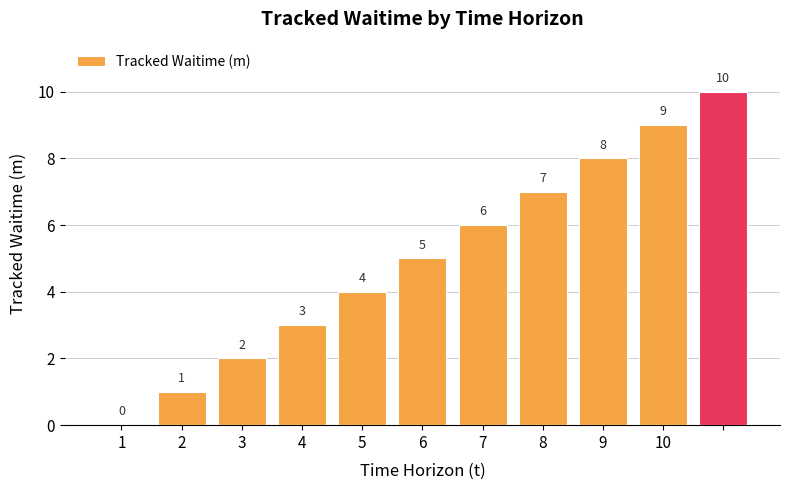

How many values are between 2 and 8?

7